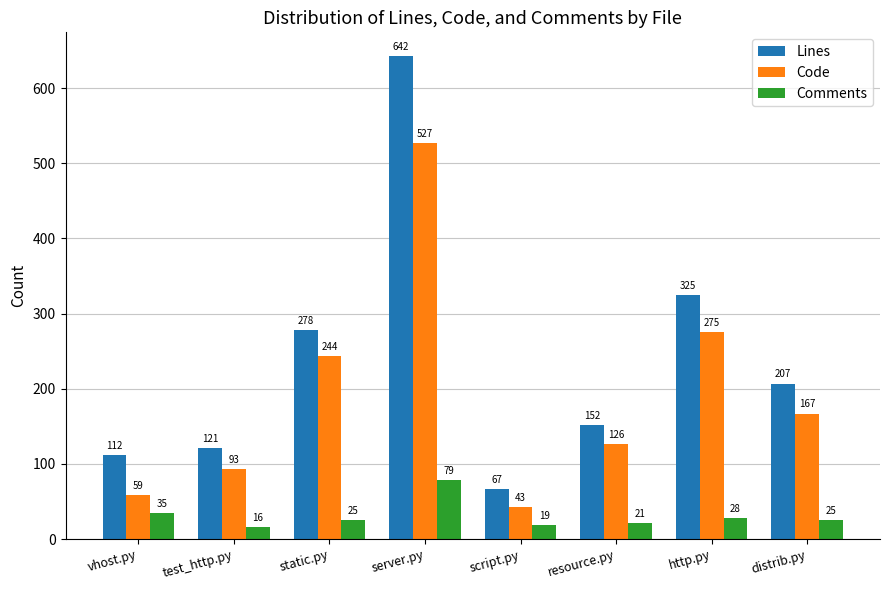

What is the total value across all series at vhost.py?

206